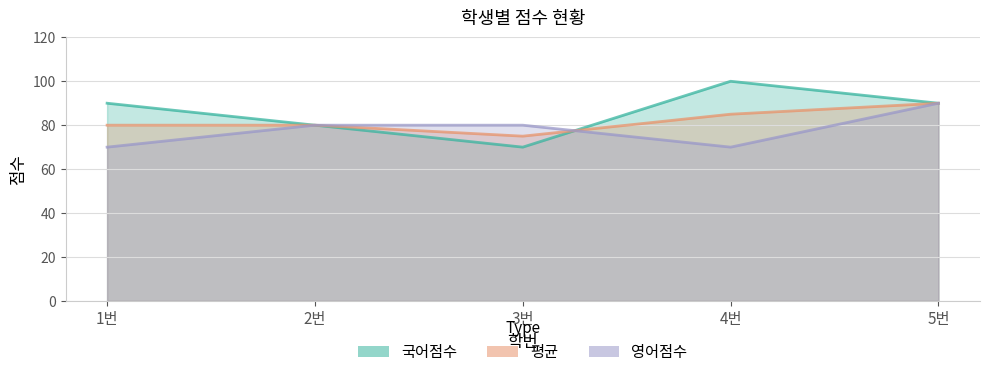

How many interior local valleys does the 평균 series have?

1